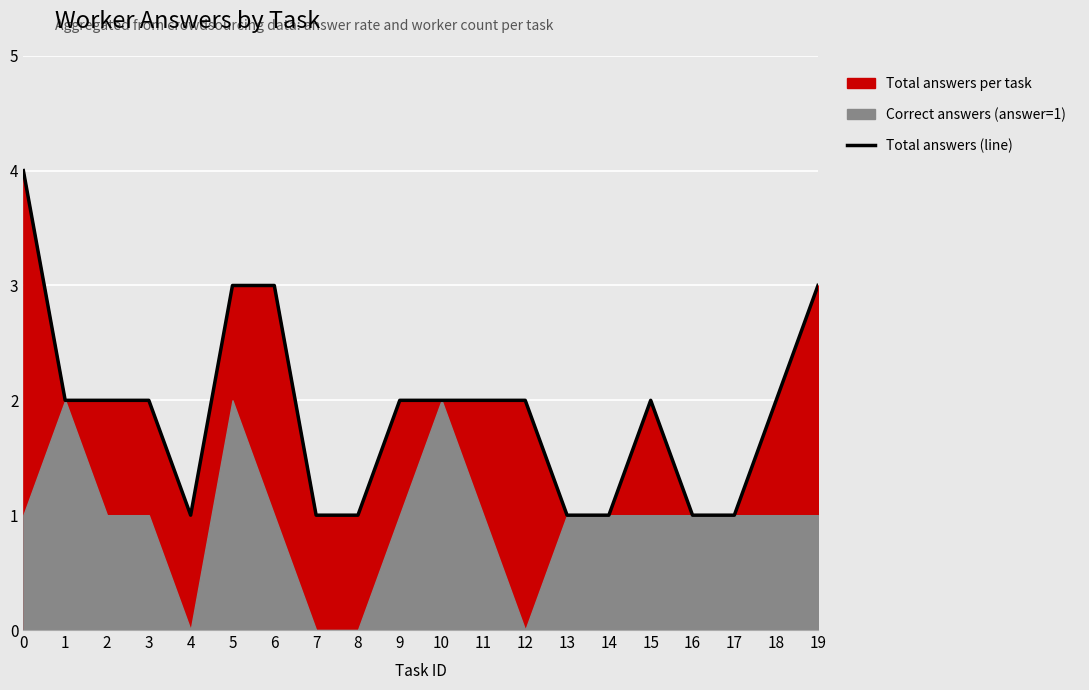

The Total answers (line) series shows 3 at 12. True or false?

False